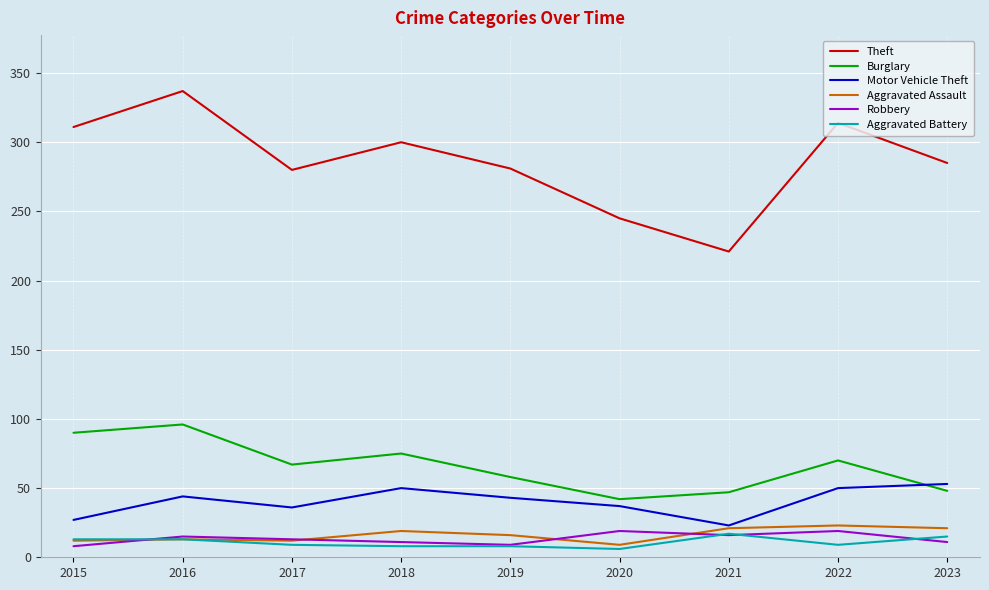

What is the maximum value shown in the chart?

337